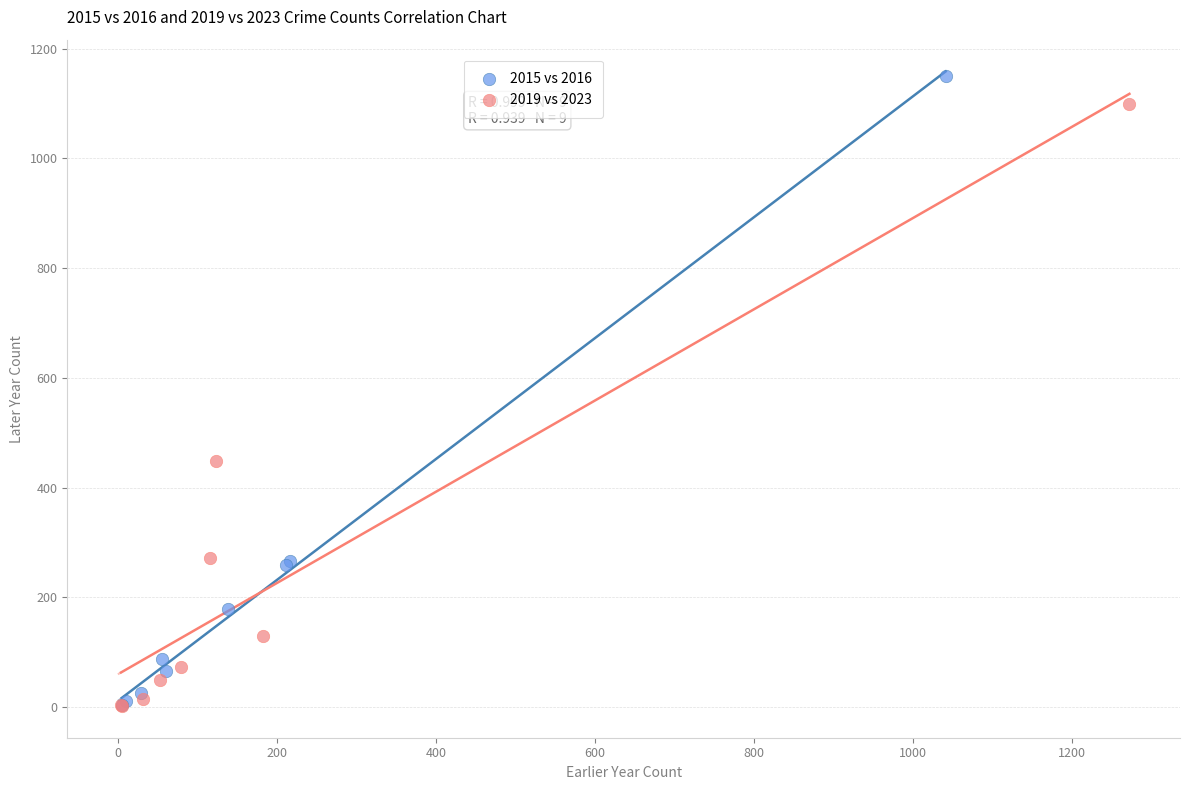

What are all the series names shown in the legend?

2015 vs 2016, 2019 vs 2023